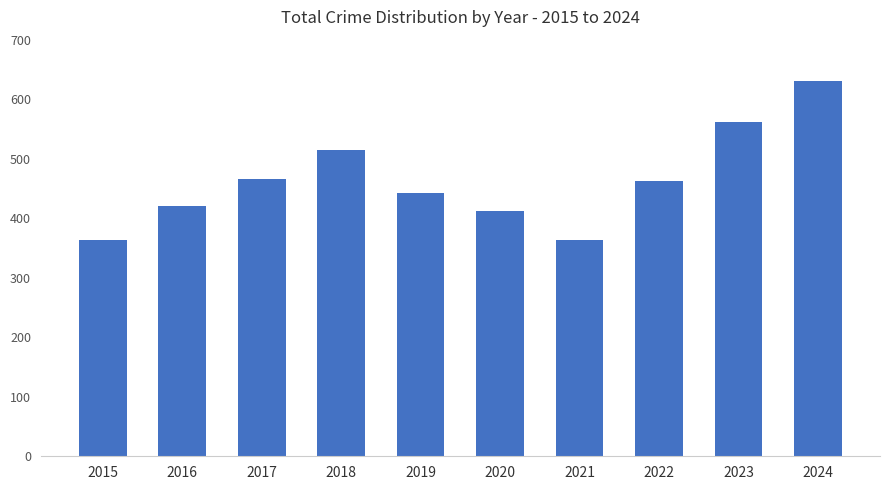

The value at 2023 is 562. True or false?

True